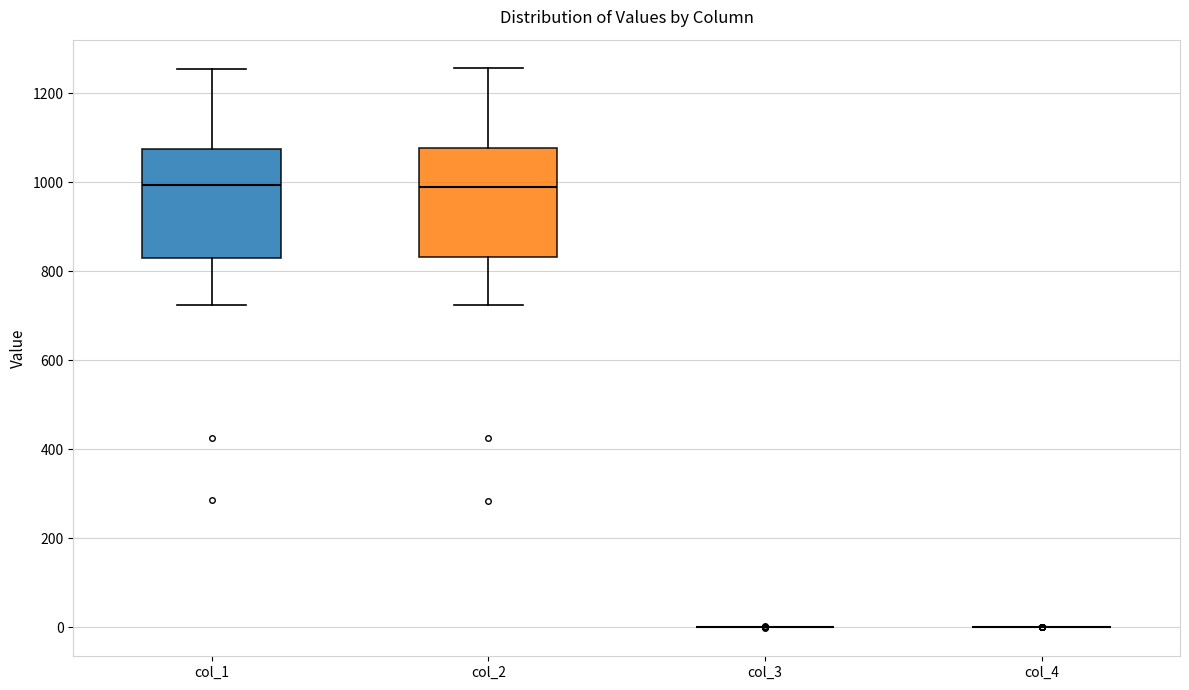

Reading left to right, read every box against the y-axis: the position of its median line, the range the box covers, and the ends of its whiskers. The values are not printed on the chart, so give them approximately, as read against the axis.

col_1: median 1000, box 840 to 1080, whiskers 720 to 1260
col_2: median 980, box 840 to 1080, whiskers 720 to 1260
col_3: box collapsed to a line at 0, whiskers 0 to 0
col_4: box collapsed to a line at 0, whiskers 0 to 0